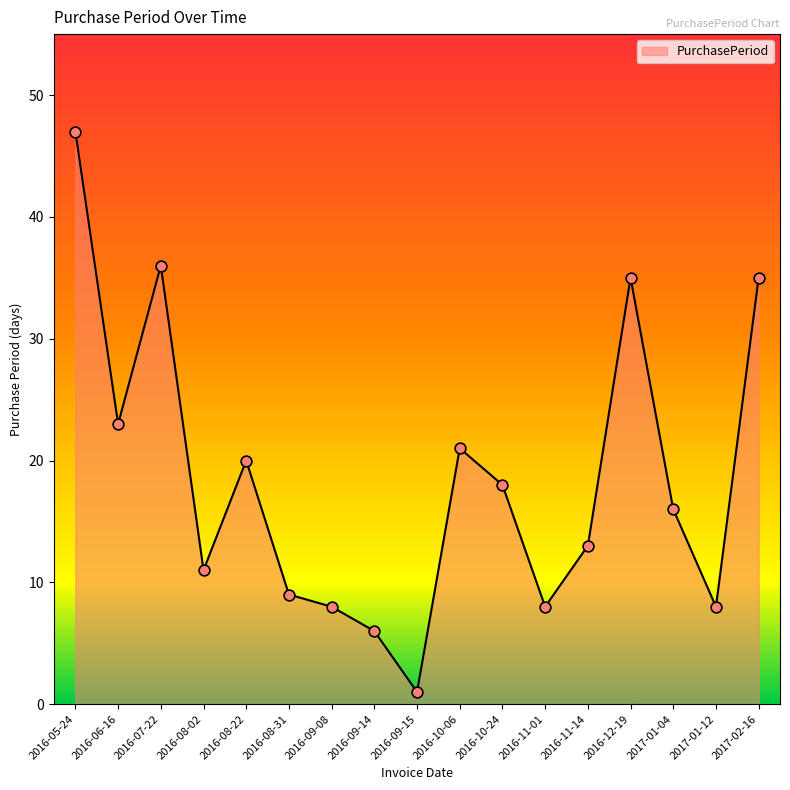

What is the change in value from 2016-07-22 to 2016-10-06?

-15